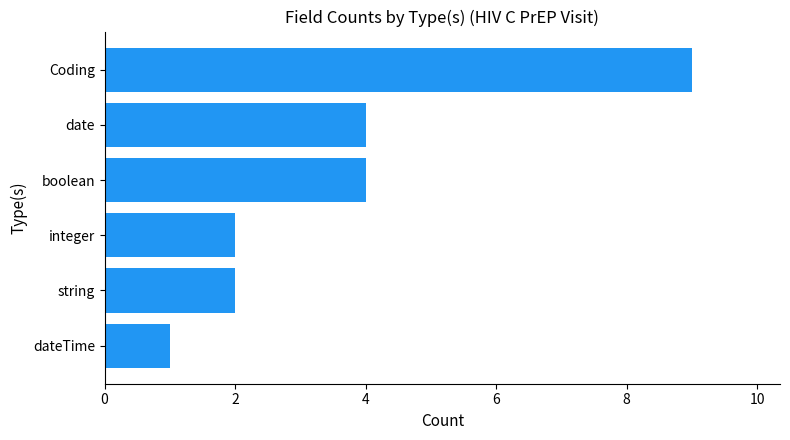

What is the difference between the second highest and minimum values?

3